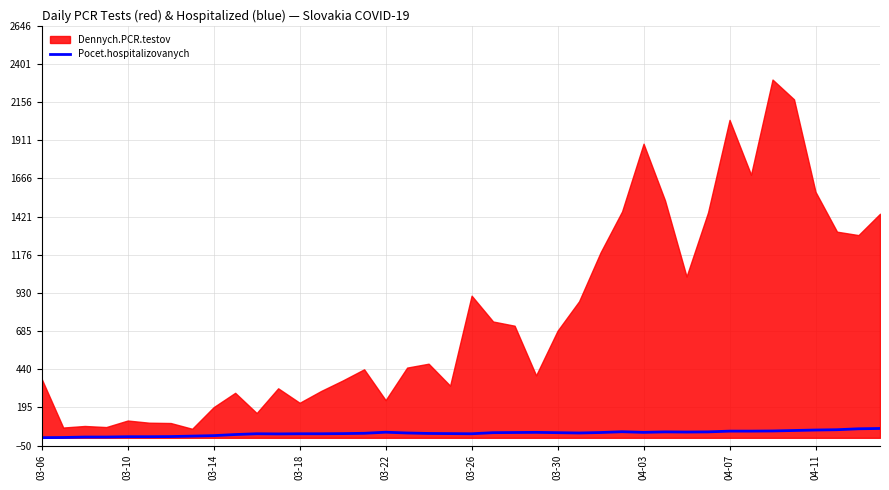

Does the chart display data point markers on the line(s)?

No